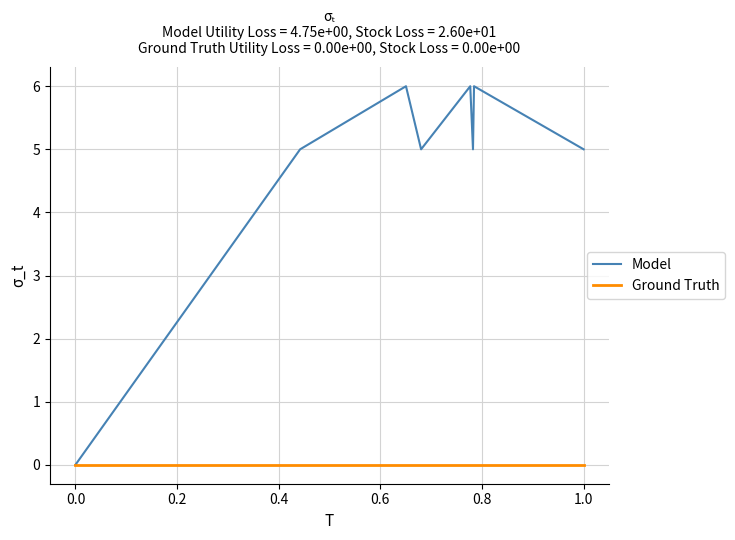

Reading left to right, what are all the values shown in this chart?

Model: 0	5	6	5	6	5	6	5
Ground Truth: 0	0	0	0	0	0	0	0